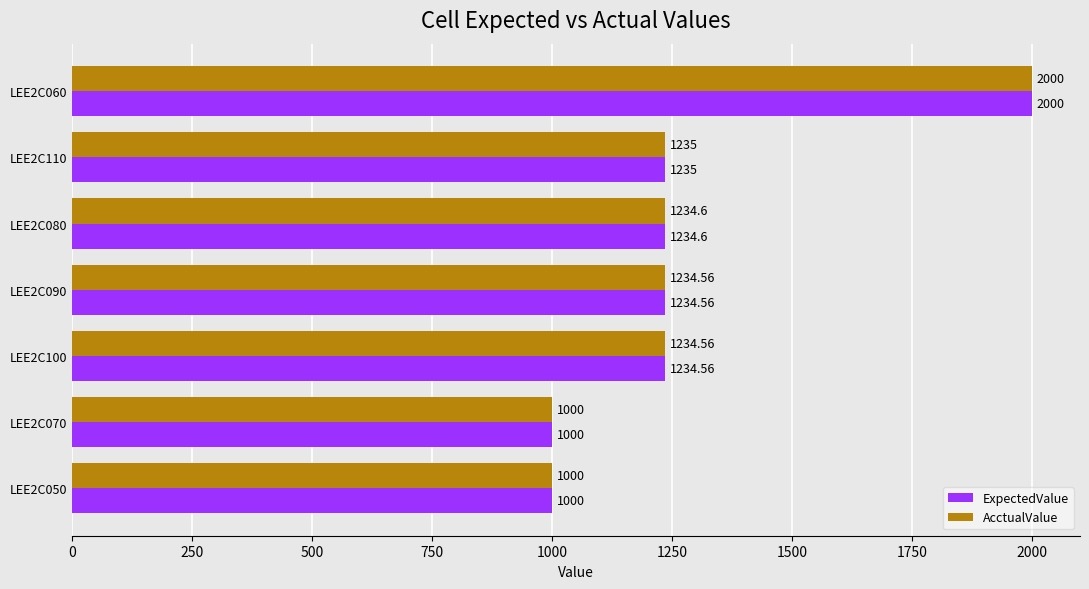

What is the difference between the second highest and second lowest values in the ExpectedValue series?

235.0